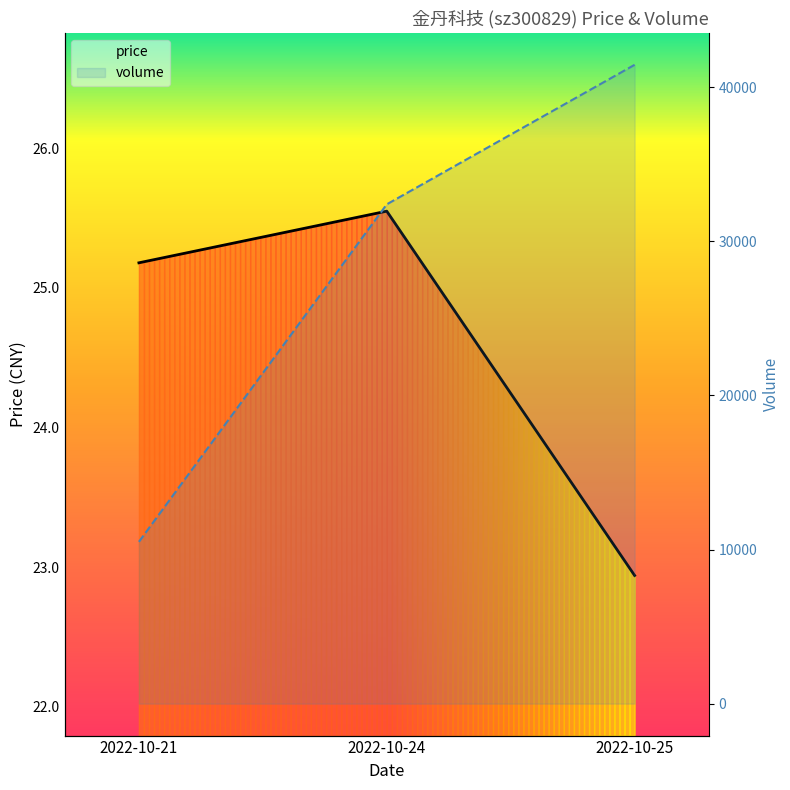

What is the difference between the maximum and minimum values in the volume series?

30954.0